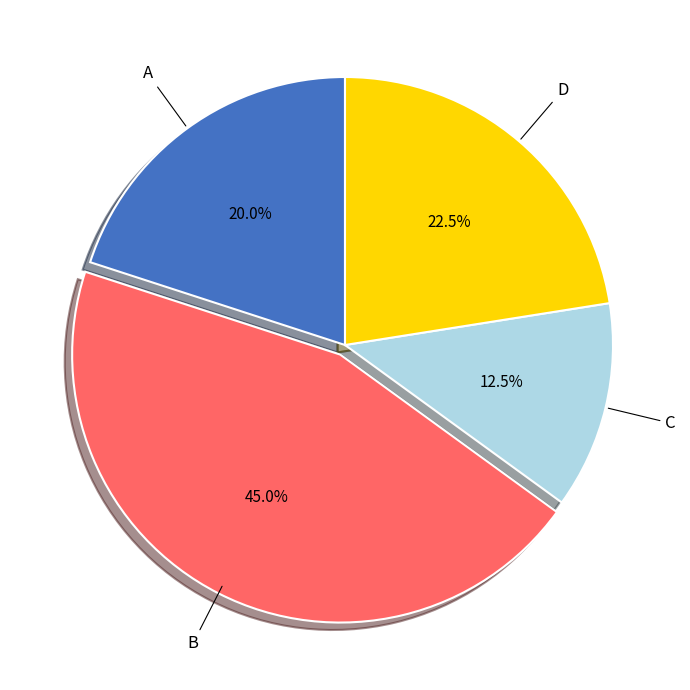

How many slices are in this pie chart?

4